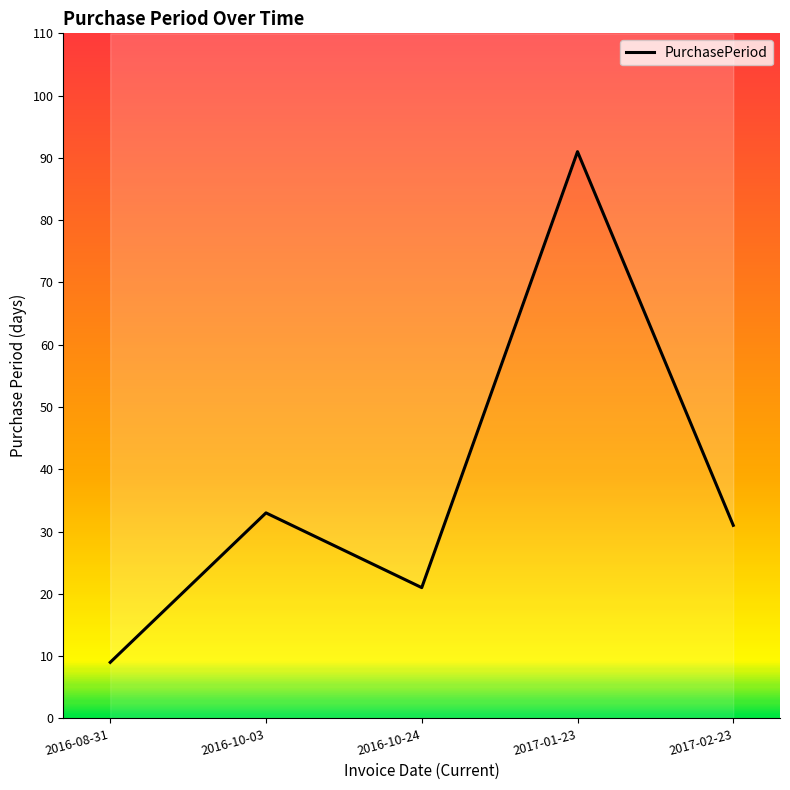

Reading left to right, transcribe all the data shown in this chart.

2016-08-31=9	2016-10-03=33	2016-10-24=21	2017-01-23=91	2017-02-23=31